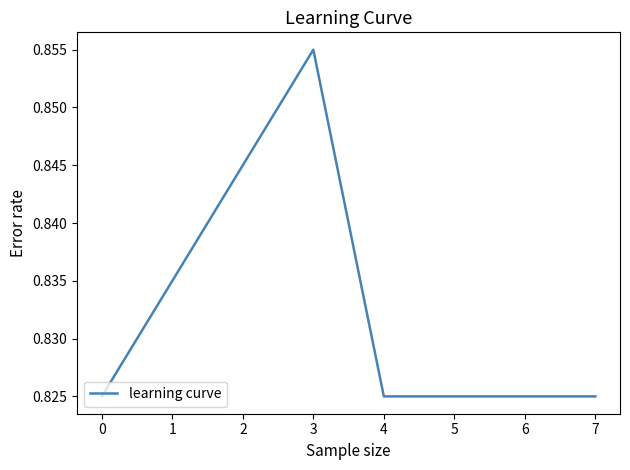

At which category does the data reach its first local peak?

3